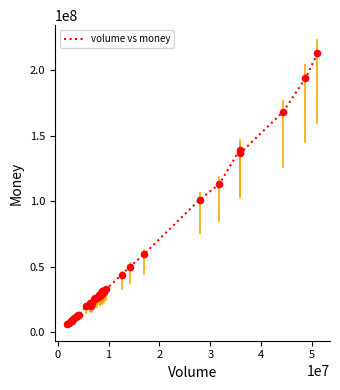

What is the difference between the maximum and minimum values?

206440611